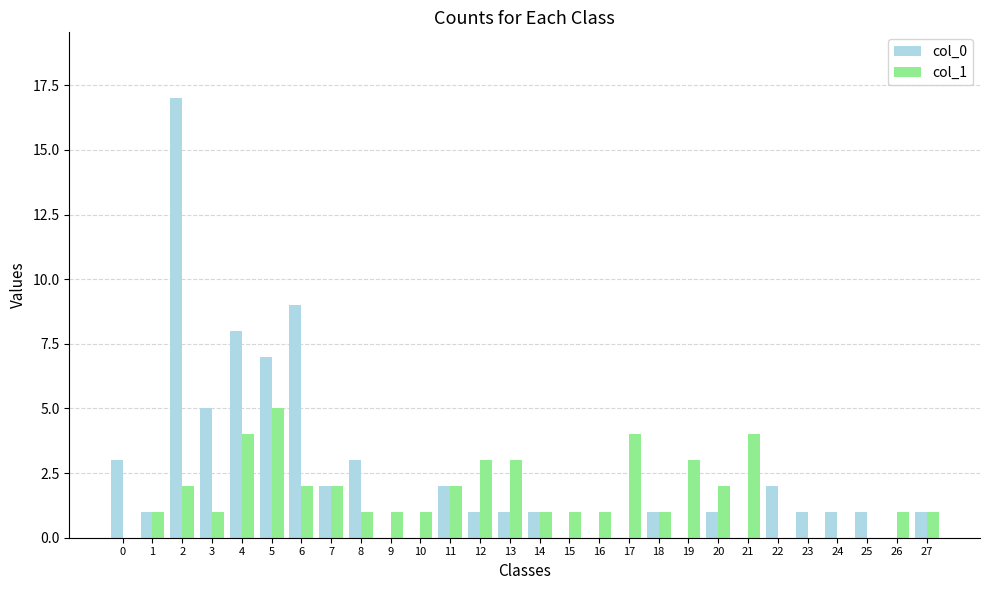

The value of col_1 at 2 is 1. True or false?

False